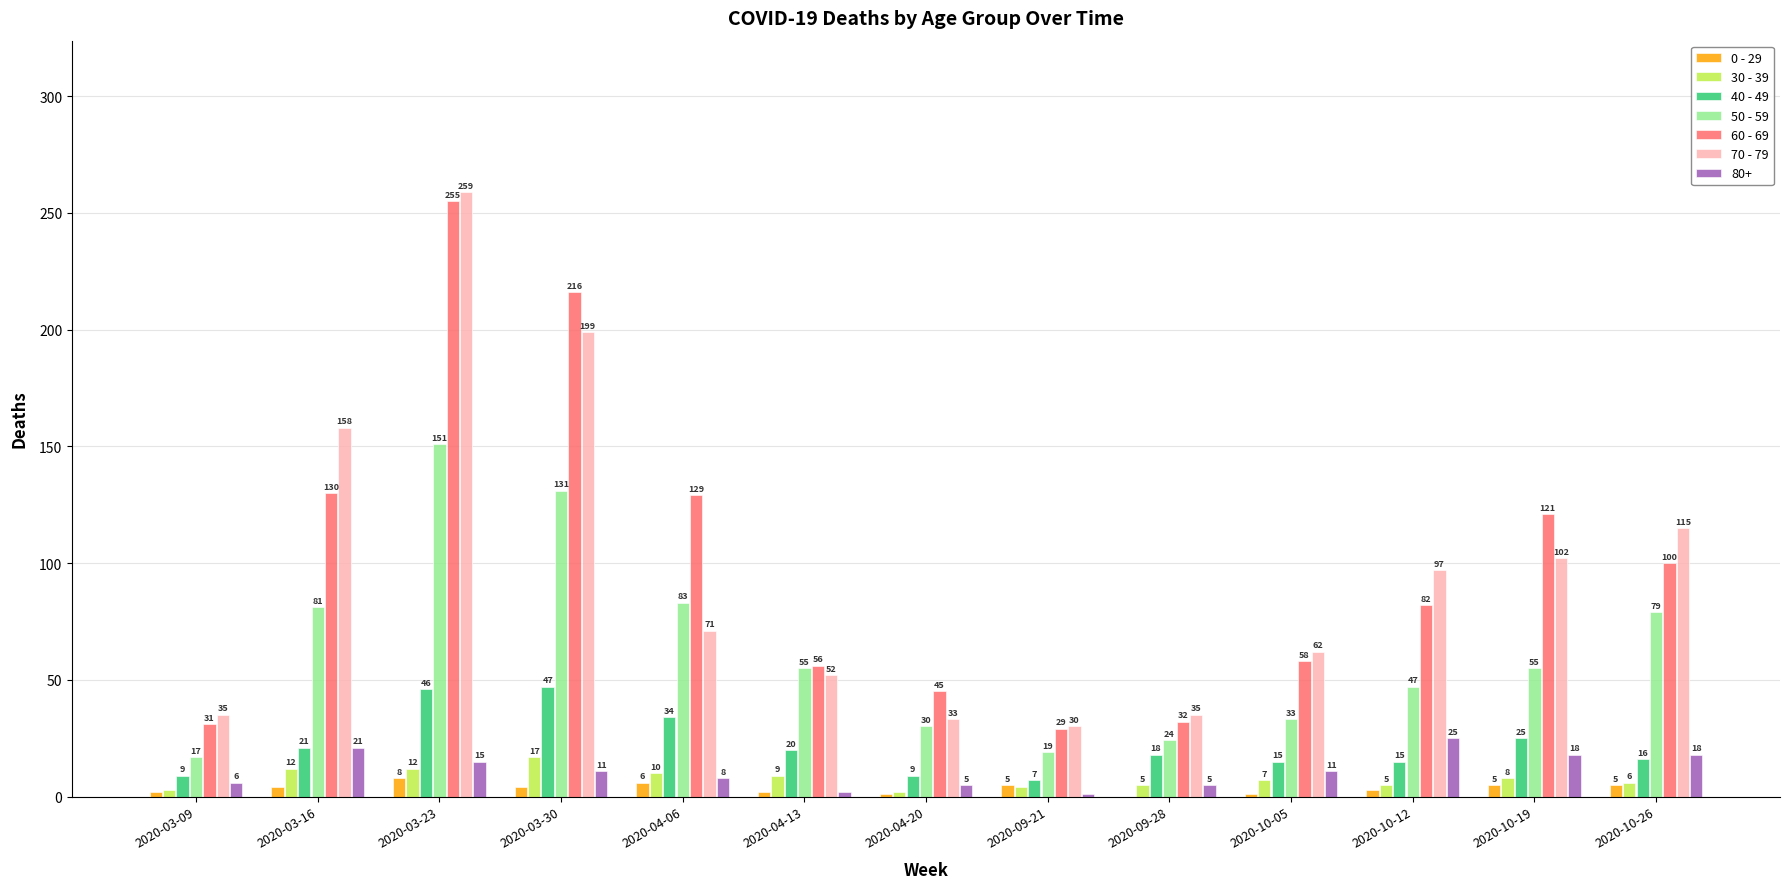

What is the sum of all 50 - 59 values?

805